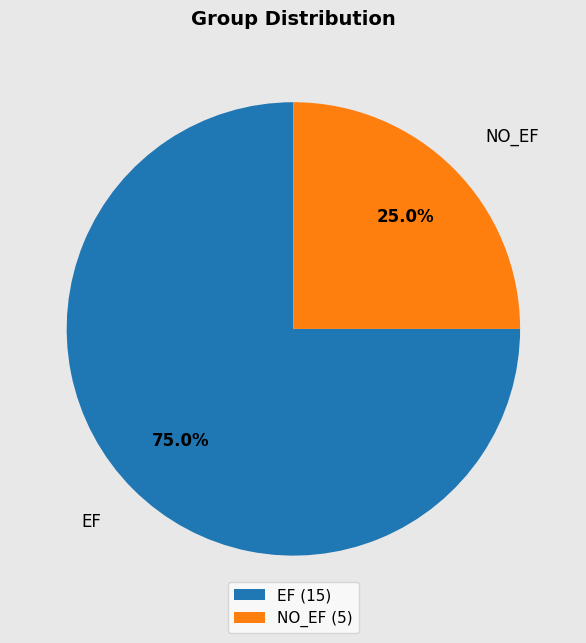

To the nearest percent, what is the combined percentage of NO_EF and EF?

100%